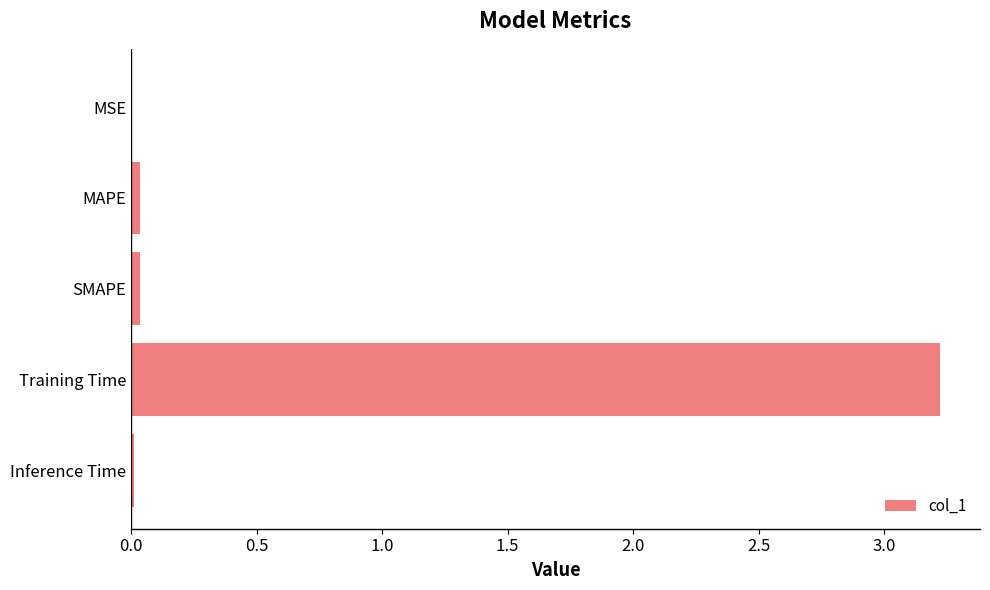

Which has a higher value, Inference Time or Training Time?

Training Time